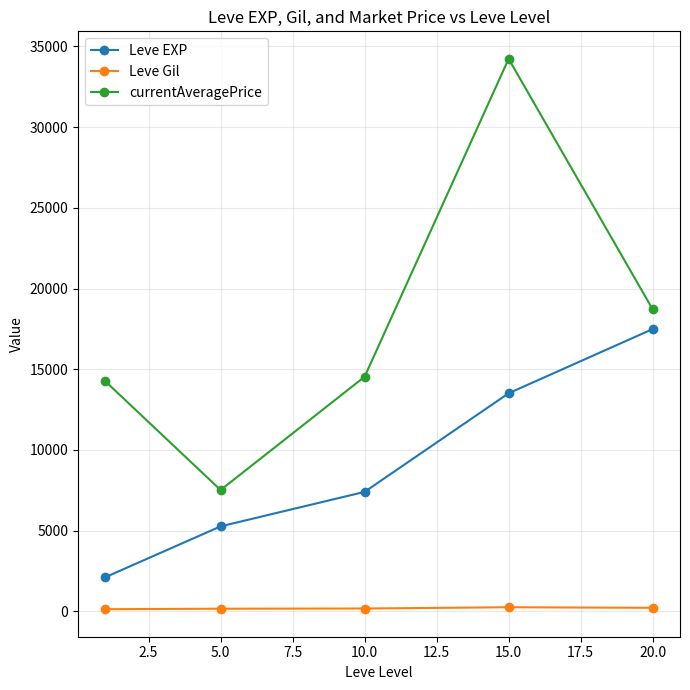

At how many categories does at least one series exceed 781?

5